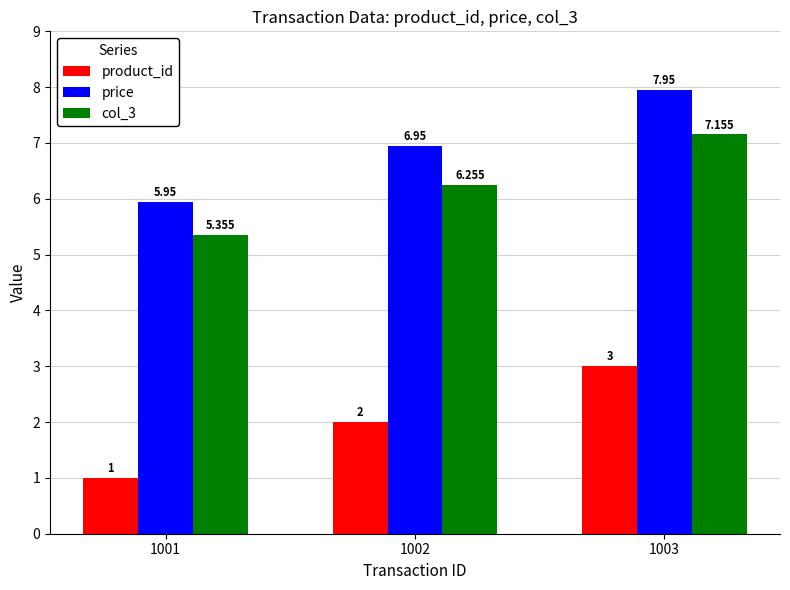

Which series has the largest total across all categories?

price